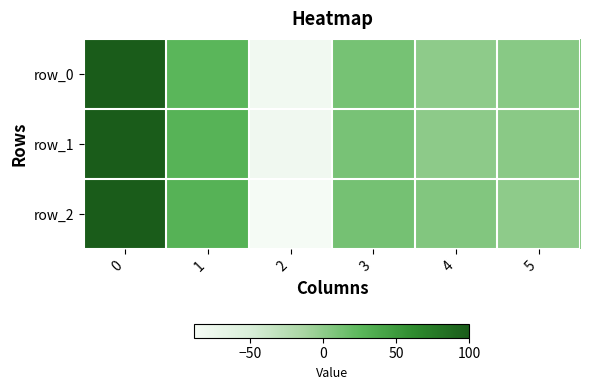

What is the difference between the row_0 values at 3 and 1?

15.2